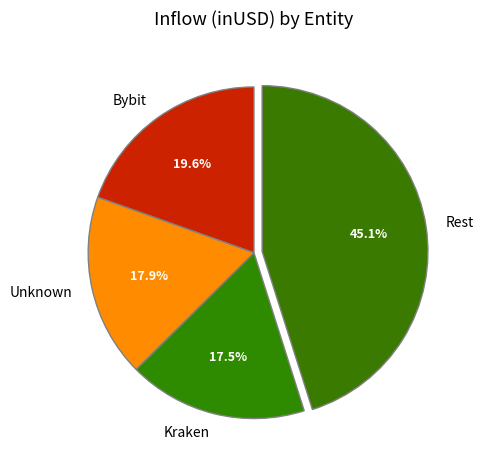

Do Kraken and Unknown together represent more than half of the pie?

No